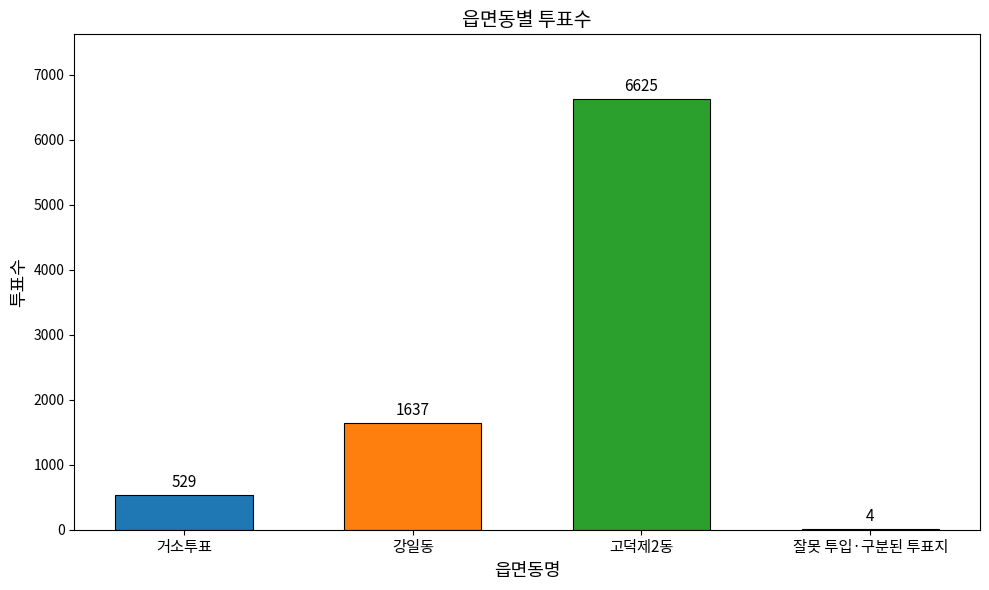

What is the difference between the values at 잘못 투입·구분된 투표지 and 강일동?

1633